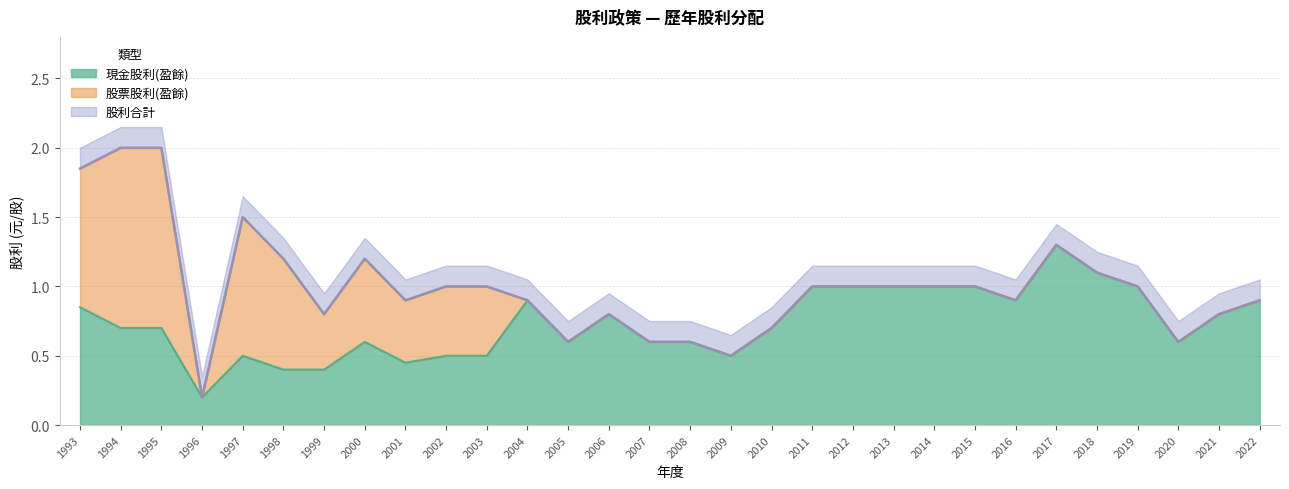

The 股利合計 series shows 0.4 at 2001. True or false?

False